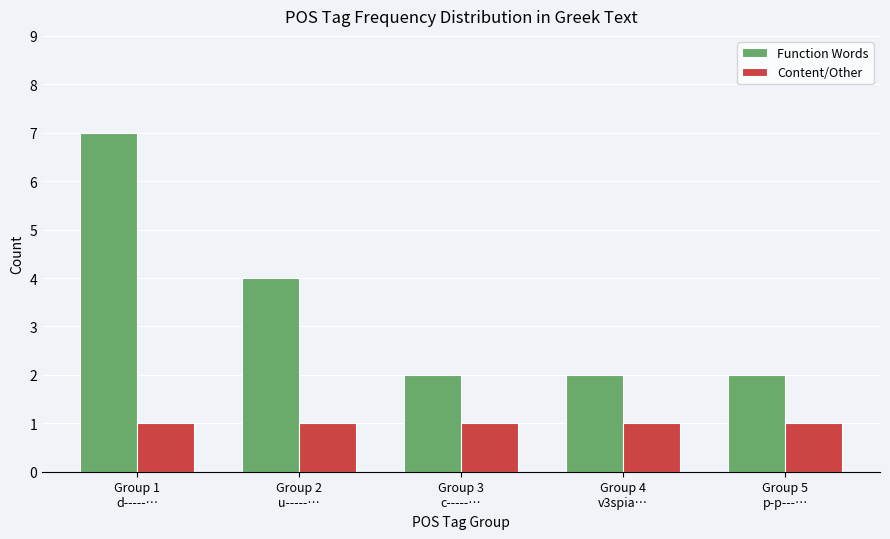

List the series in order of their peak value, highest first.

Function Words, Content/Other